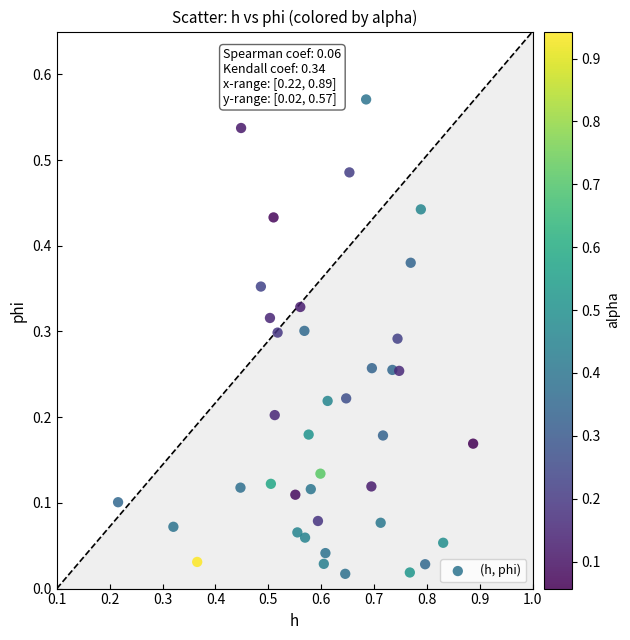

What is the range of X values (max minus min)?

0.7